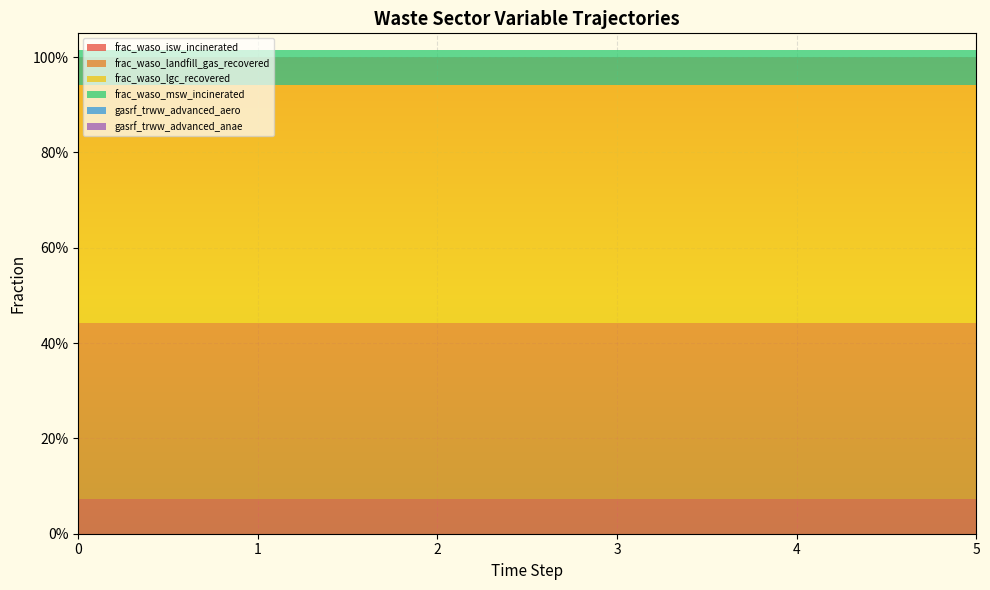

Reading left to right, extract all data points from this chart.

frac_waso_isw_incinerated: 0=0.1	1=0.1	2=0.1	3=0.1	4=0.1	5=0.1
frac_waso_landfill_gas: 0=0.4	1=0.4	2=0.4	3=0.4	4=0.4	5=0.4
frac_waso_lgc_recovered: 0=0.5	1=0.5	2=0.5	3=0.5	4=0.5	5=0.5
frac_waso_msw_incinerated: 0=0.1	1=0.1	2=0.1	3=0.1	4=0.1	5=0.1
gasrf_trww_advanced_aero: 0=0.0	1=0.0	2=0.0	3=0.0	4=0.0	5=0.0
gasrf_trww_advanced_anae: 0=0.0	1=0.0	2=0.0	3=0.0	4=0.0	5=0.0